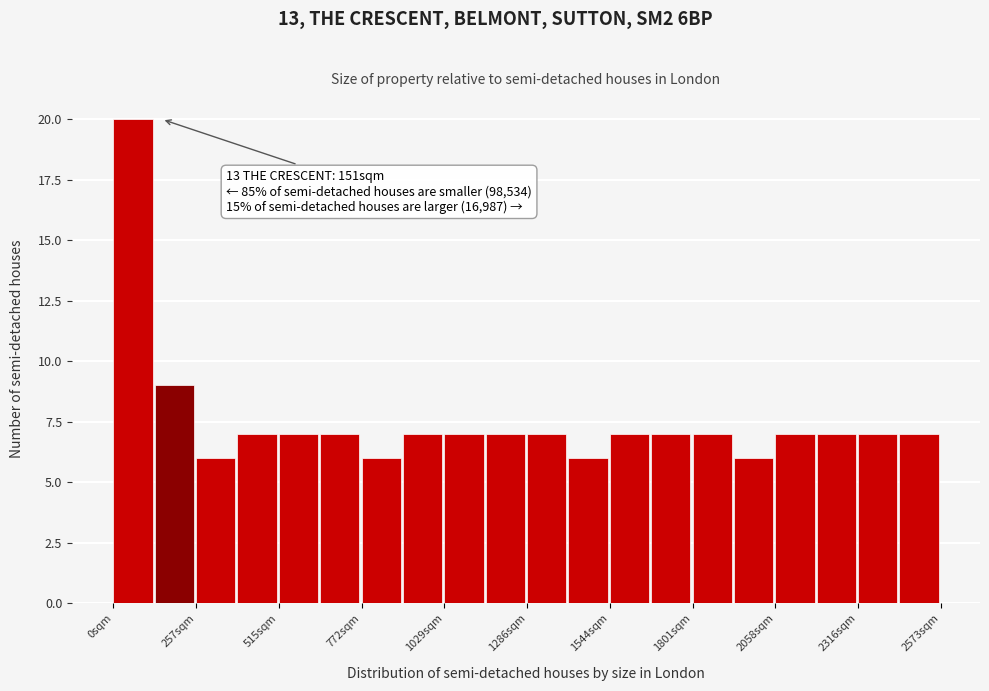

Around what value on the x-axis is the tallest bar? Give the approximate position of its centre, as read against the axis.

50